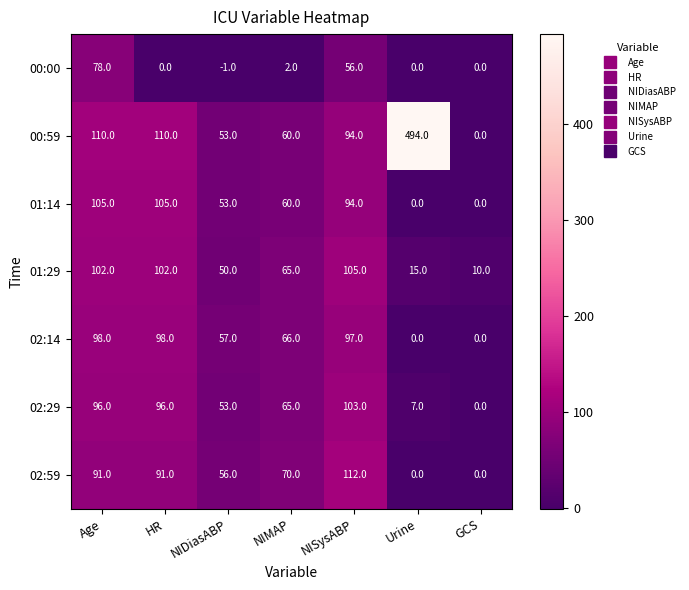

At which label does 02:59 first exceed 70?

Age